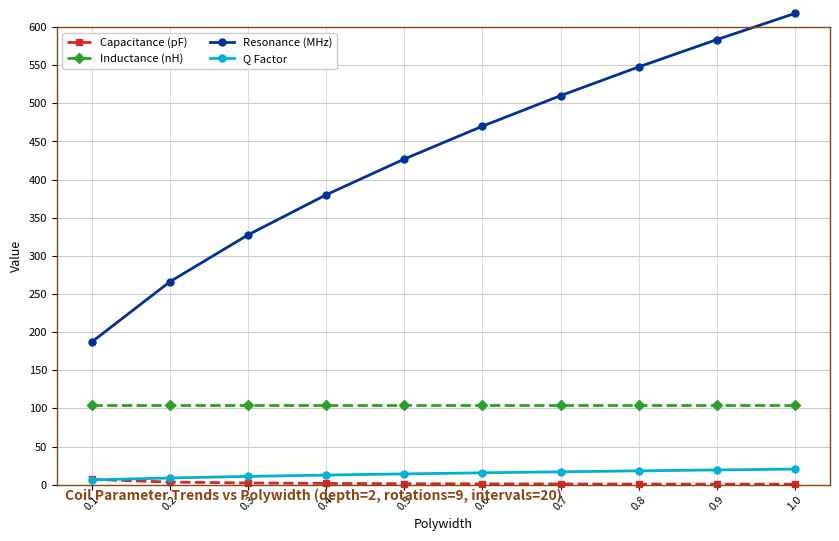

What are all the series names shown in the legend?

Capacitance (pF), Inductance (nH), Resonance (MHz), Q Factor